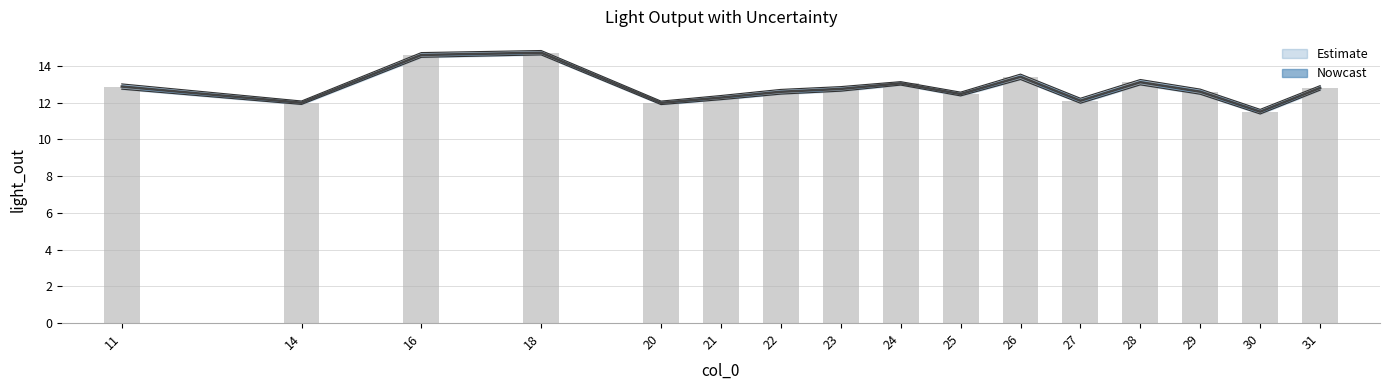

At which label does the data first exceed 12?

11